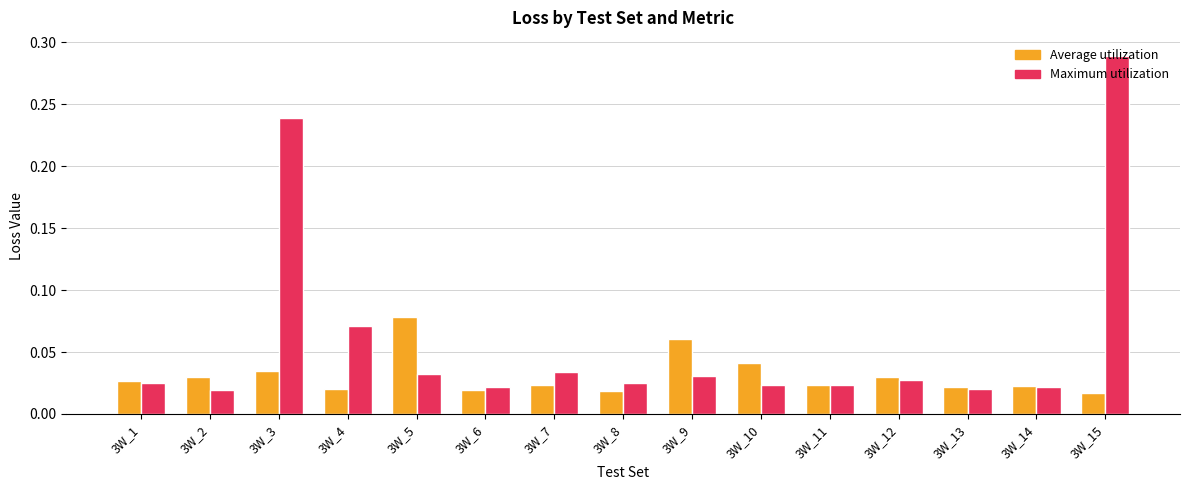

Rank the series by their average value, from lowest to highest.

Average utilization, Maximum utilization